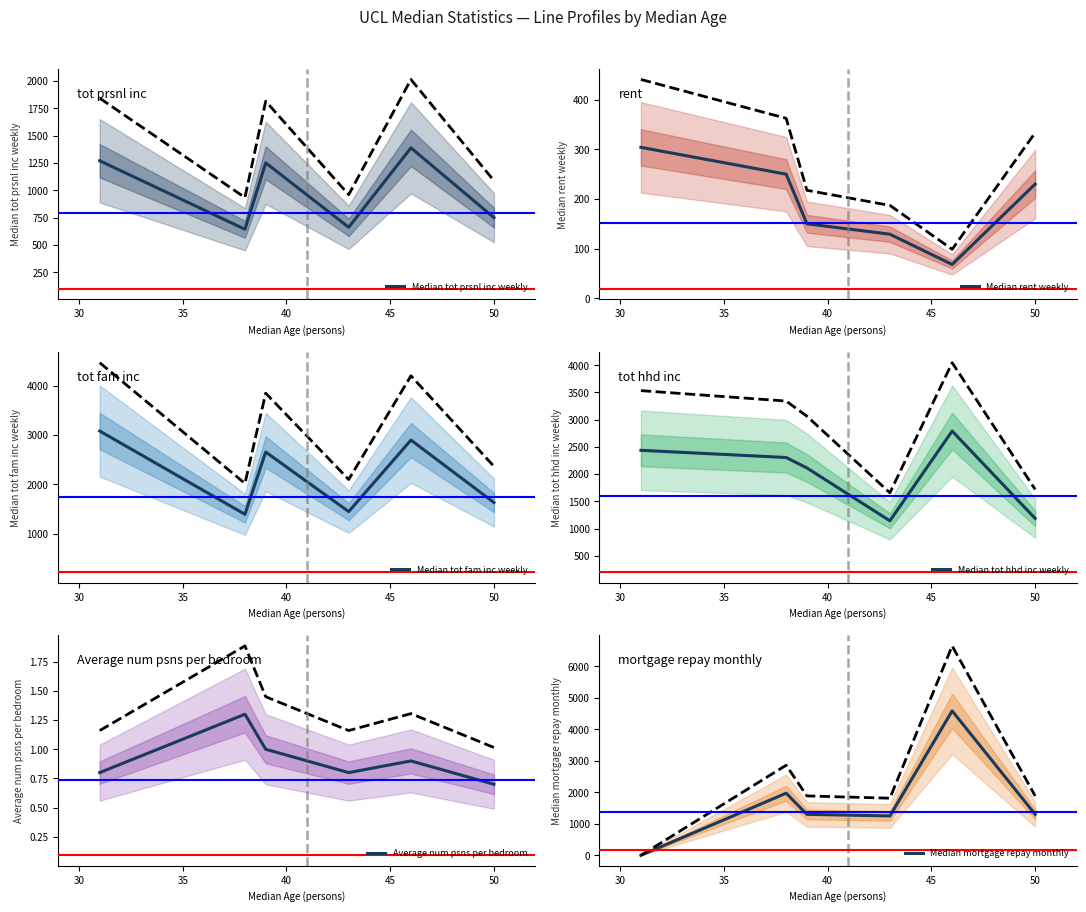

What is the minimum value for Median tot prsnl inc weekly?

644